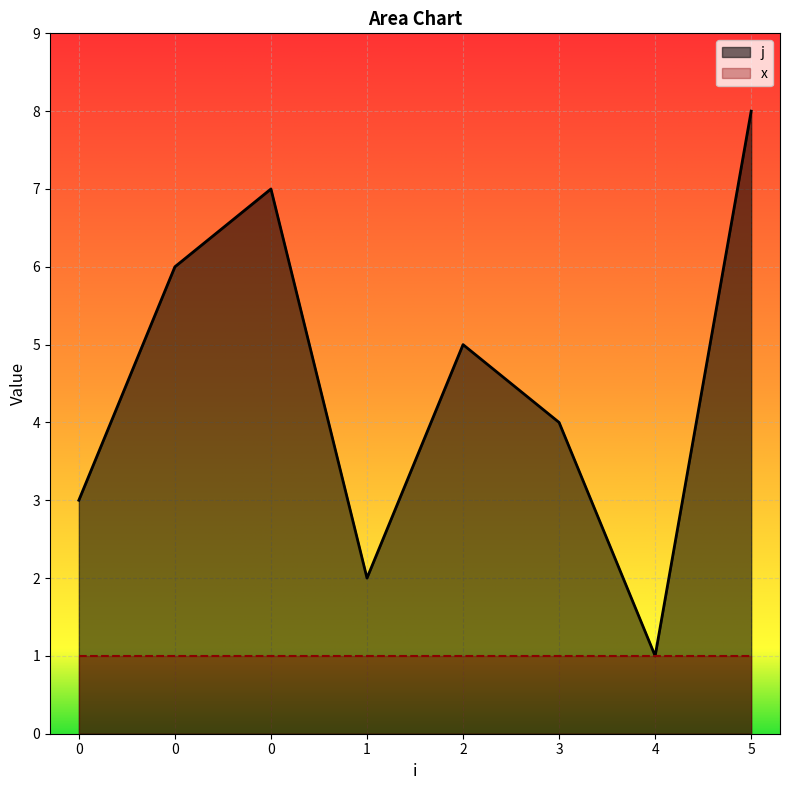

Rank the categories by value from lowest to highest.

4, 1, 0, 3, 2, 0, 0, 5